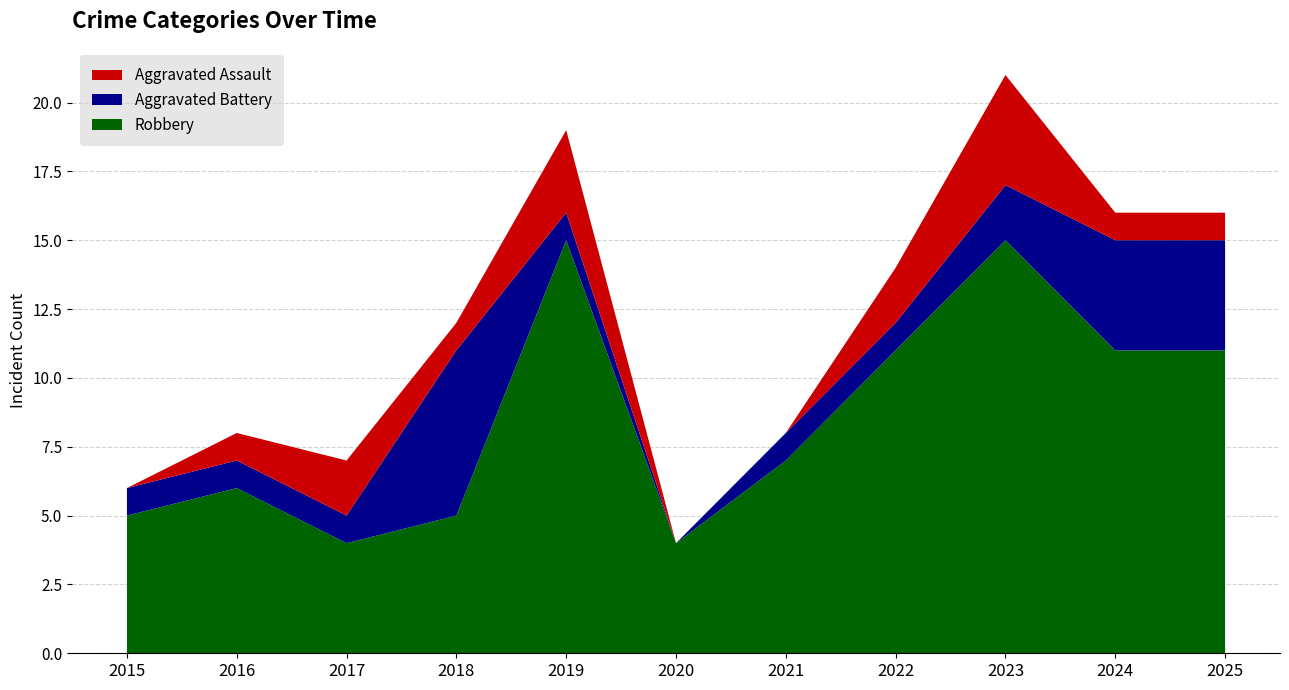

Reading right to left, what are all the values shown in this chart?

Aggravated Assault: 2025=1	2024=1	2023=4	2022=2	2021=0	2020=0	2019=3	2018=1	2017=2	2016=1	2015=0
Aggravated Battery: 2025=4	2024=4	2023=2	2022=1	2021=1	2020=0	2019=1	2018=6	2017=1	2016=1	2015=1
Robbery: 2025=11	2024=11	2023=15	2022=11	2021=7	2020=4	2019=15	2018=5	2017=4	2016=6	2015=5